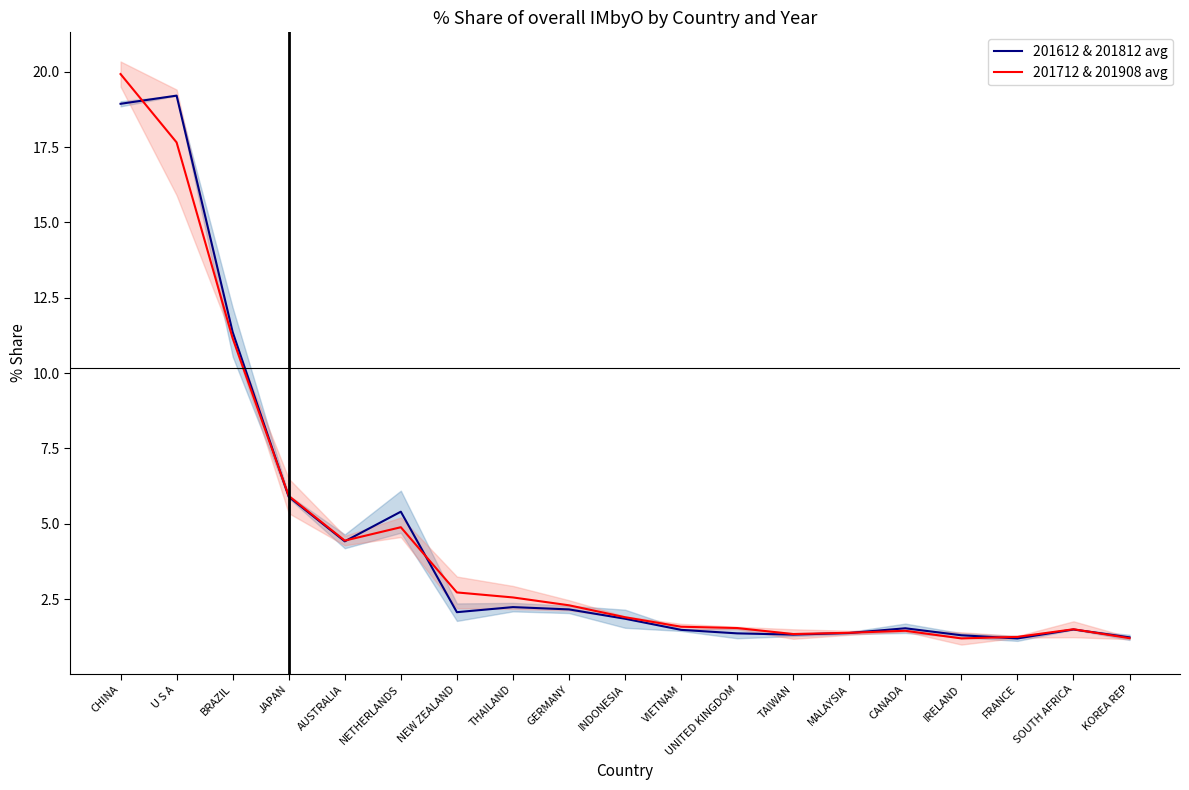

Which series has the largest total across all categories?

201712 & 201908 avg